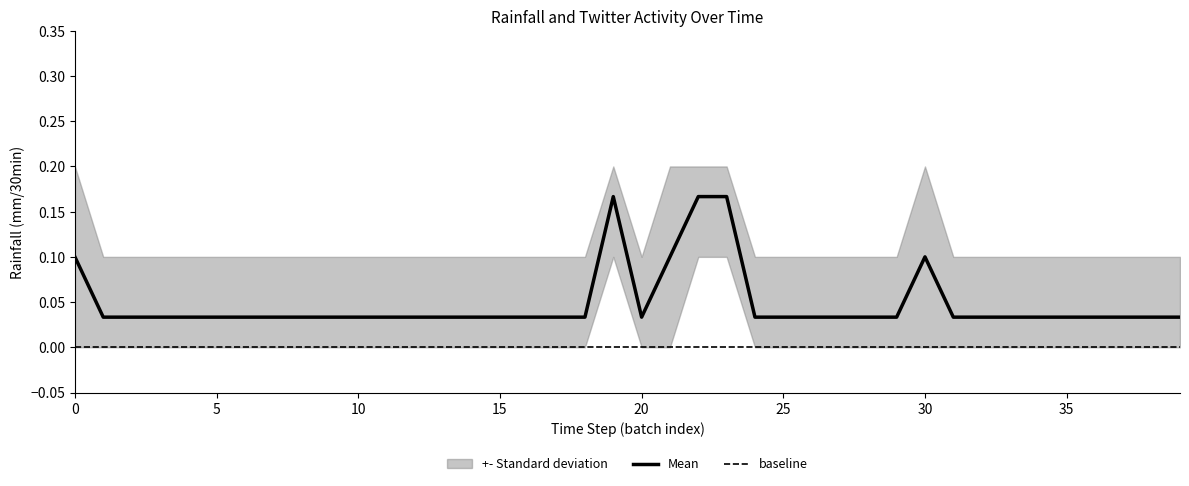

Does the chart display data point markers on the line(s)?

No